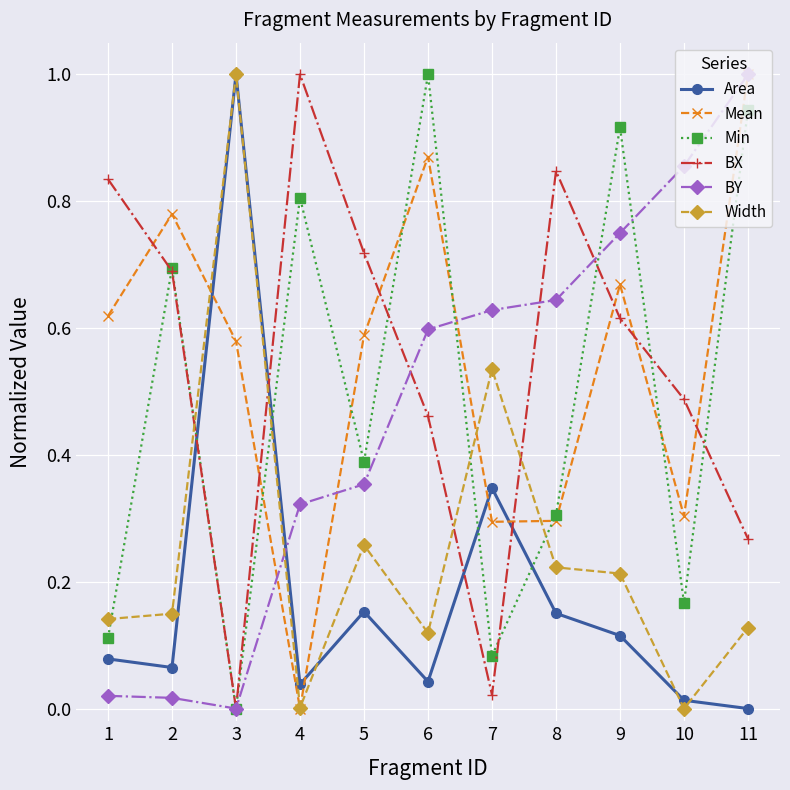

At which category is the sum across all series the highest?

11